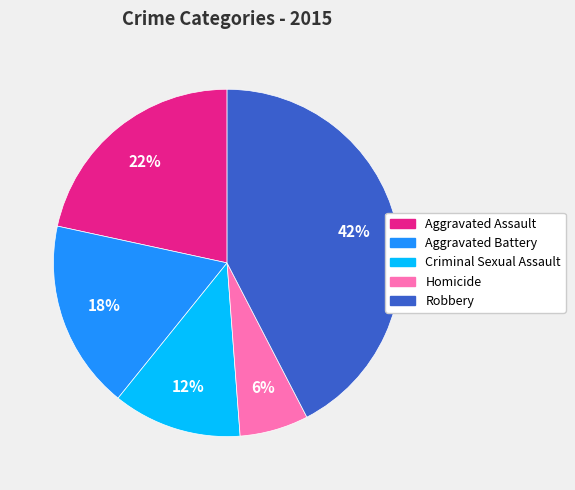

To the nearest percent, what percentage of the pie is Robbery?

42%